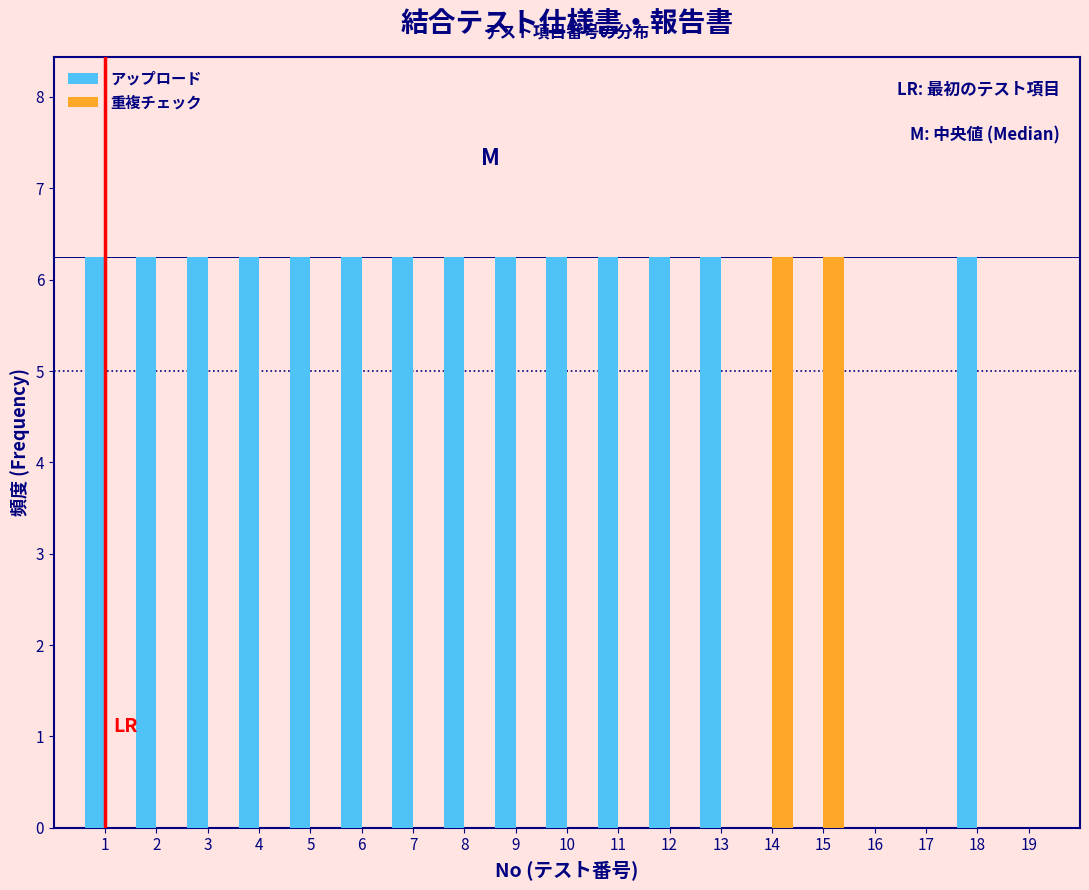

Reading left to right, transcribe this chart: for each range on the x-axis, give the height of each series' bar. The values are not printed on the chart, so give them approximately, as read against the axis.

0.5 to 1.5: アップロード=6.3	重複チェック=0
1.5 to 2.5: アップロード=6.3	重複チェック=0
2.5 to 3.5: アップロード=6.3	重複チェック=0
3.5 to 4.5: アップロード=6.3	重複チェック=0
4.5 to 5.5: アップロード=6.3	重複チェック=0
5.5 to 6.5: アップロード=6.3	重複チェック=0
6.5 to 7.5: アップロード=6.3	重複チェック=0
7.5 to 8.5: アップロード=6.3	重複チェック=0
8.5 to 9.5: アップロード=6.3	重複チェック=0
9.5 to 10.5: アップロード=6.3	重複チェック=0
10.5 to 11.5: アップロード=6.3	重複チェック=0
11.5 to 12.5: アップロード=6.3	重複チェック=0
12.5 to 13.5: アップロード=6.3	重複チェック=0
13.5 to 14.5: アップロード=0	重複チェック=6.3
14.5 to 15.5: アップロード=0	重複チェック=6.3
15.5 to 16.5: アップロード=0	重複チェック=0
16.5 to 17.5: アップロード=0	重複チェック=0
17.5 to 18.5: アップロード=6.3	重複チェック=0
18.5 to 19.5: アップロード=0	重複チェック=0